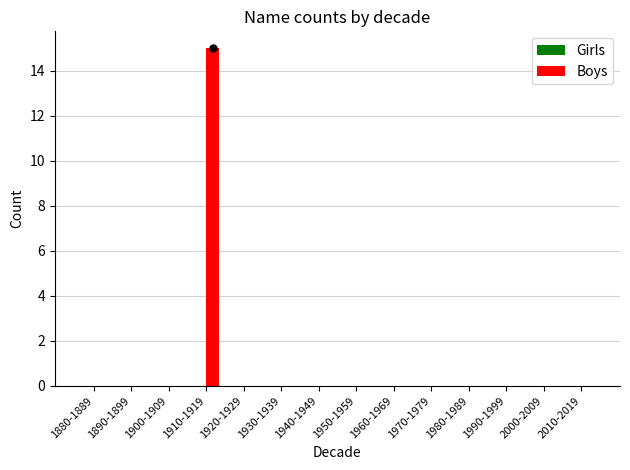

True or false: the data shows -10 at 1970-1979.

False